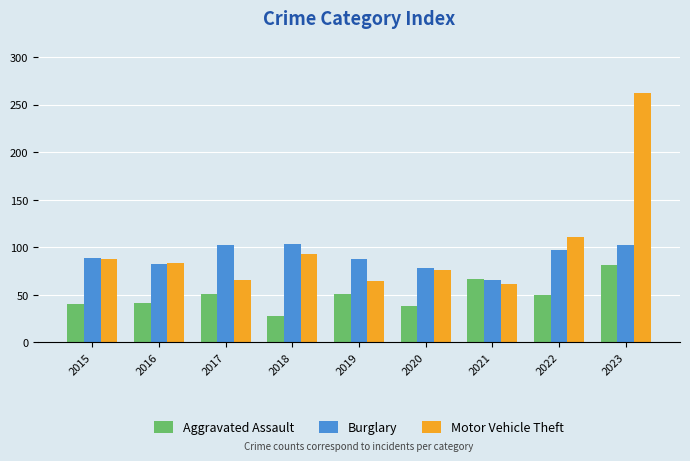

List the series in order of their peak value, highest first.

Motor Vehicle Theft, Burglary, Aggravated Assault